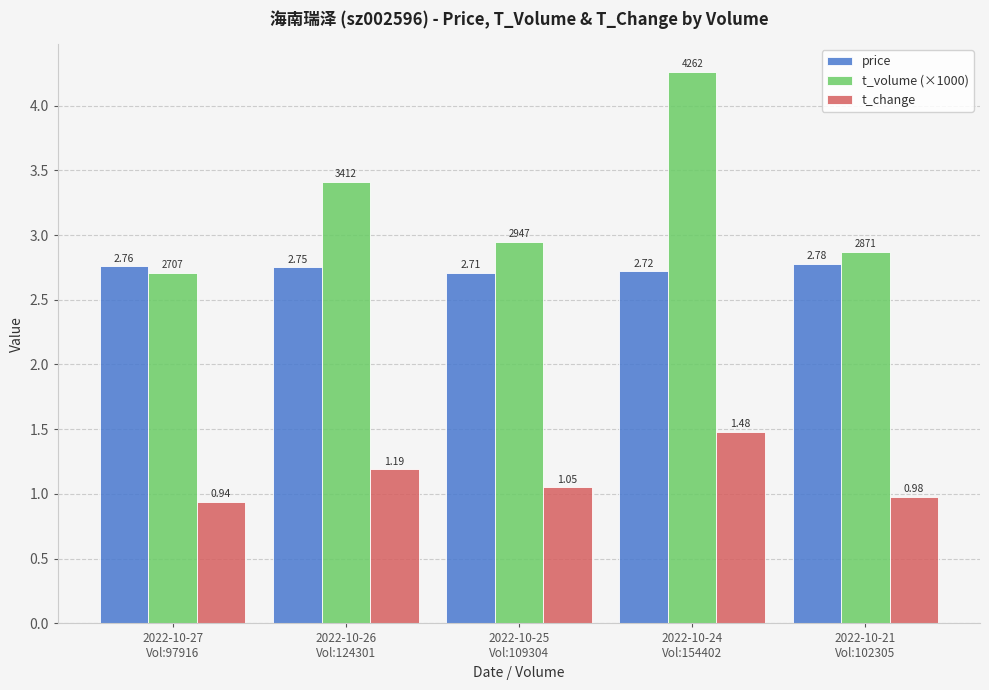

What is the average value of the t_volume (×1000) series?

3.2